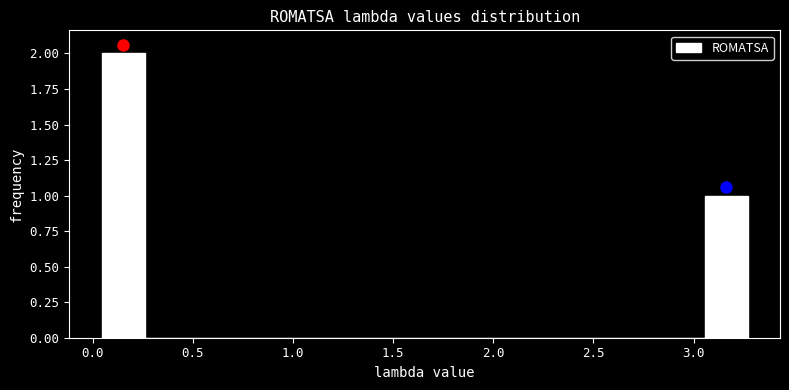

Over which range of the x-axis is the bar tallest?

0.05 to 0.25